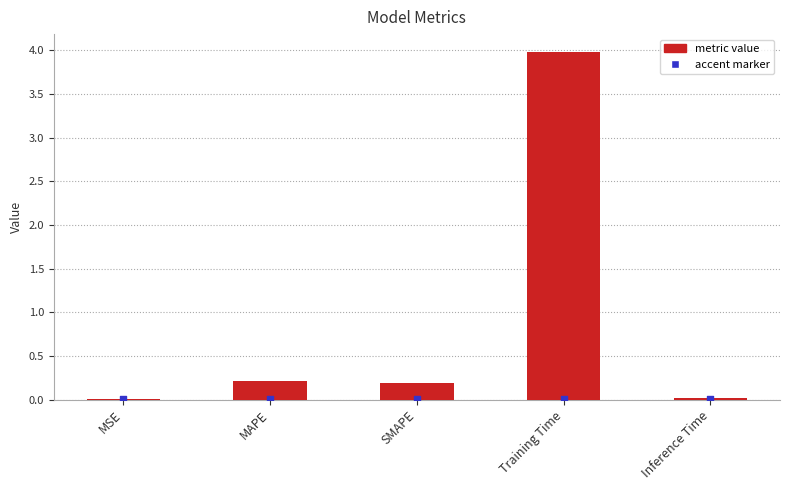

What is the change in value from MAPE to Inference Time?

-0.2